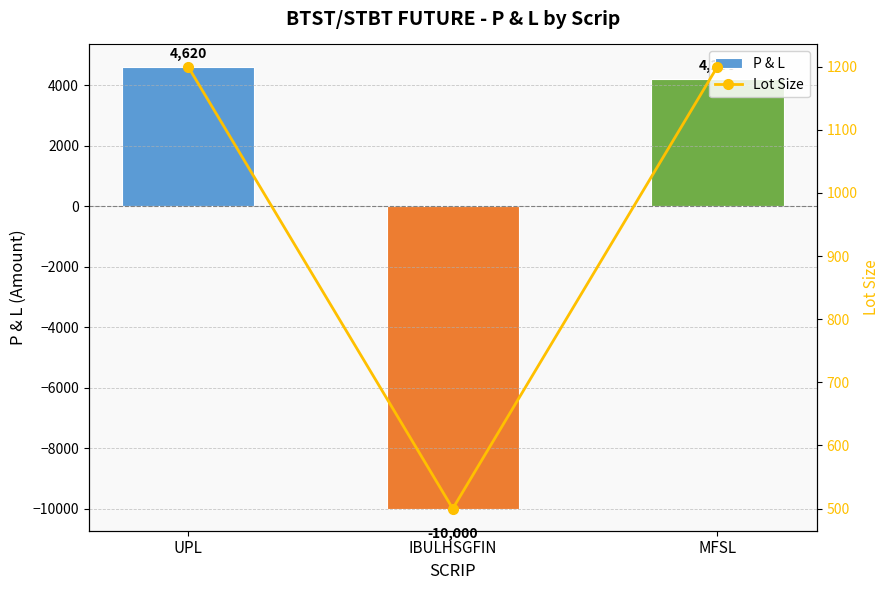

True or false: P & L has a value of -15605 at IBULHSGFIN.

False